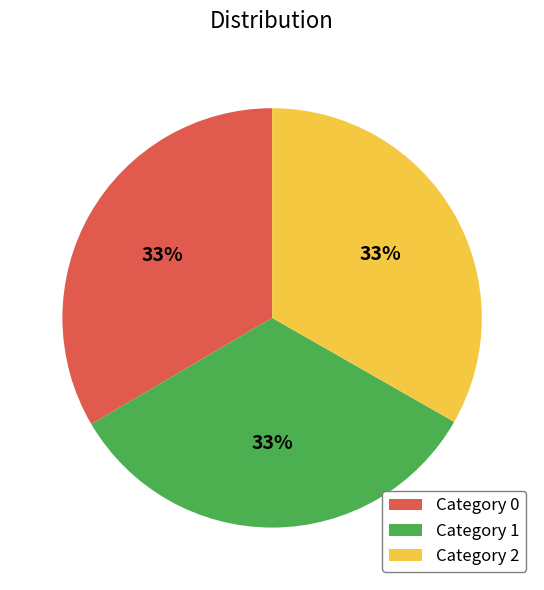

Is there a majority slice in this chart?

No